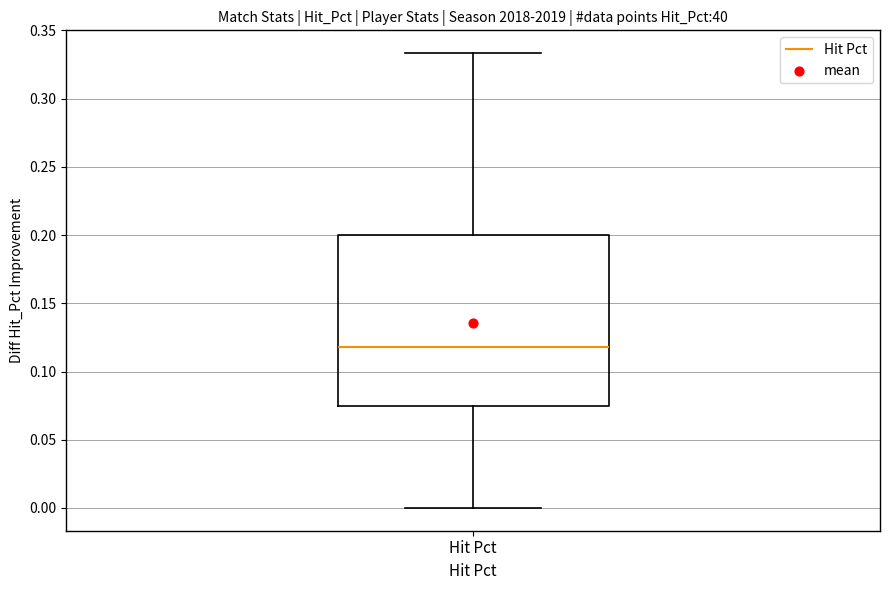

Read this box plot against the y-axis: the position of the median line, the range covered by the box, and the ends of both whiskers. The values are not printed on the chart, so give them approximately, as read against the axis.

median 0.120, box 0.075 to 0.200, whiskers 0.000 to 0.335